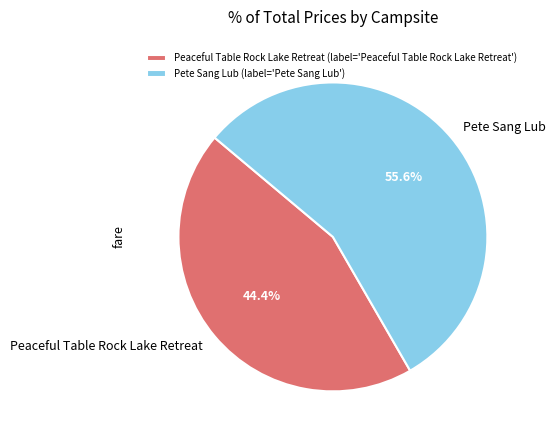

To the nearest percent, what is the average slice percentage?

50%